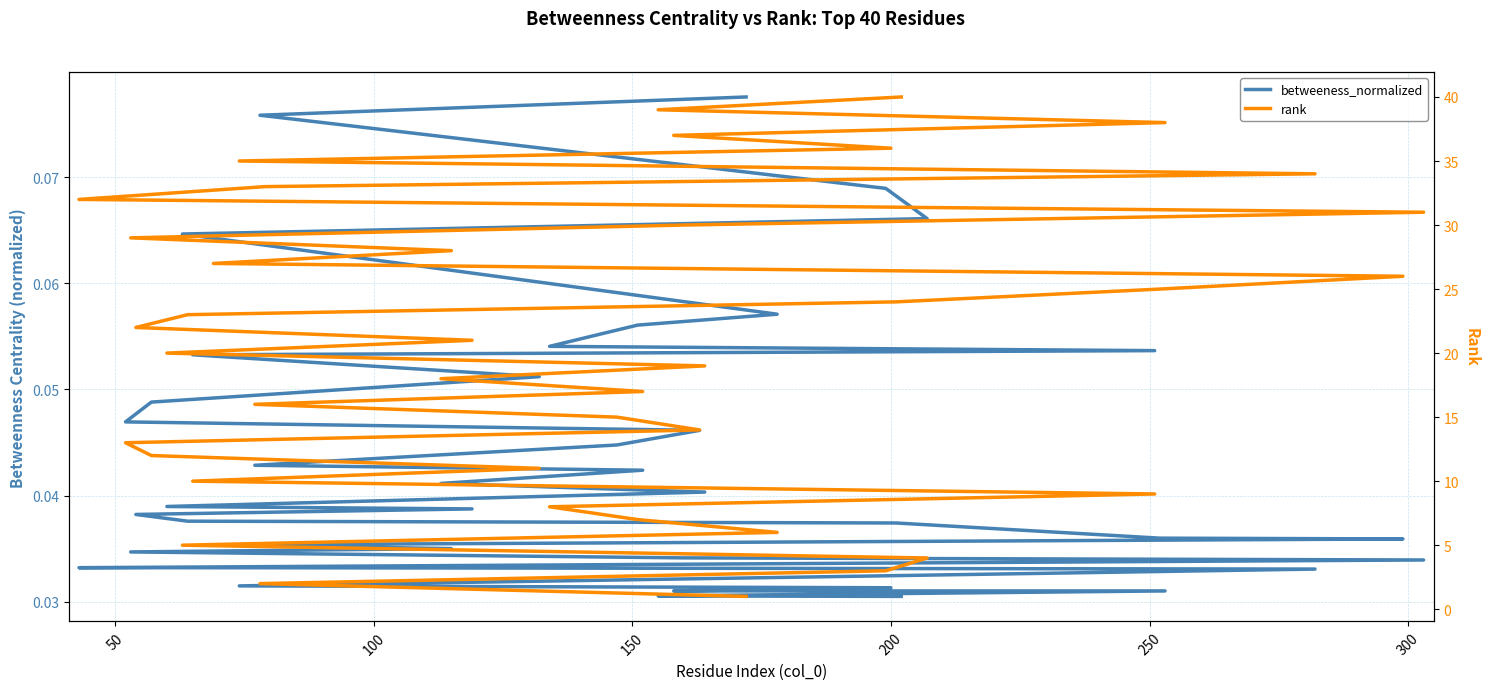

Is it true that rank equals 6.3 at 10?

False